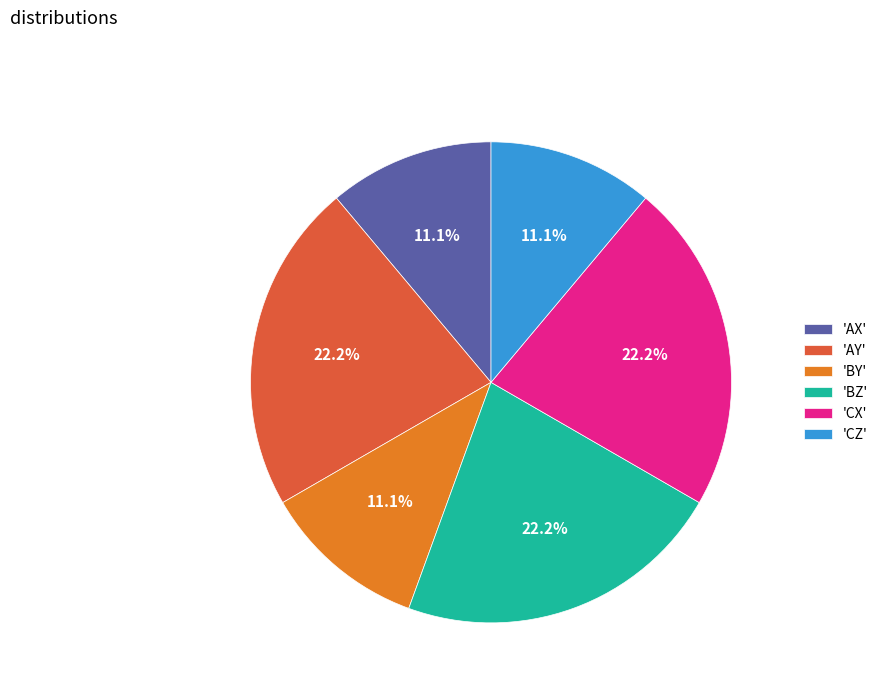

Count the number of slices in the pie.

6